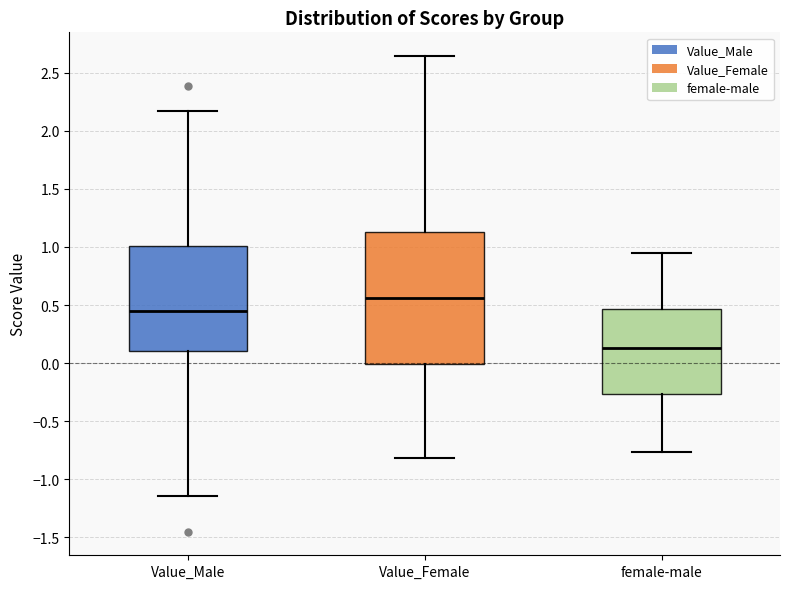

Which box's median line is the highest?

Value_Female